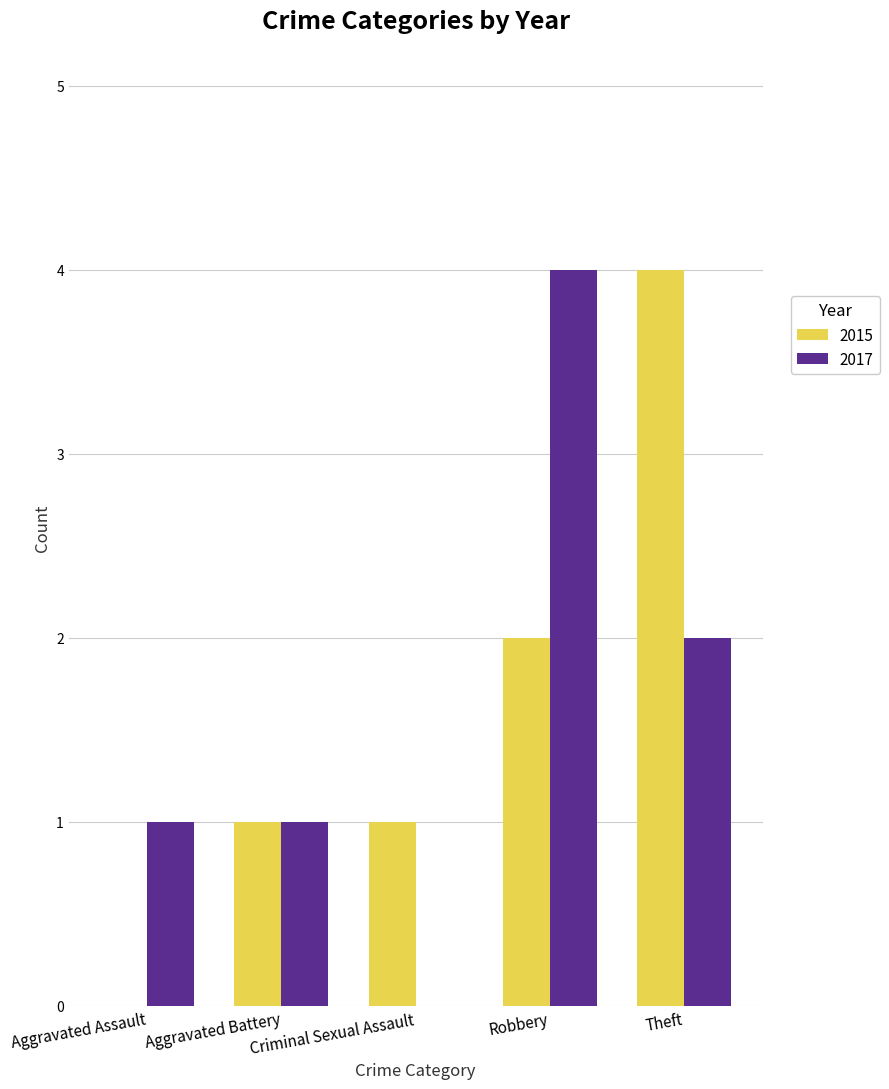

Count the 2015 values in the range 1 to 2.

3